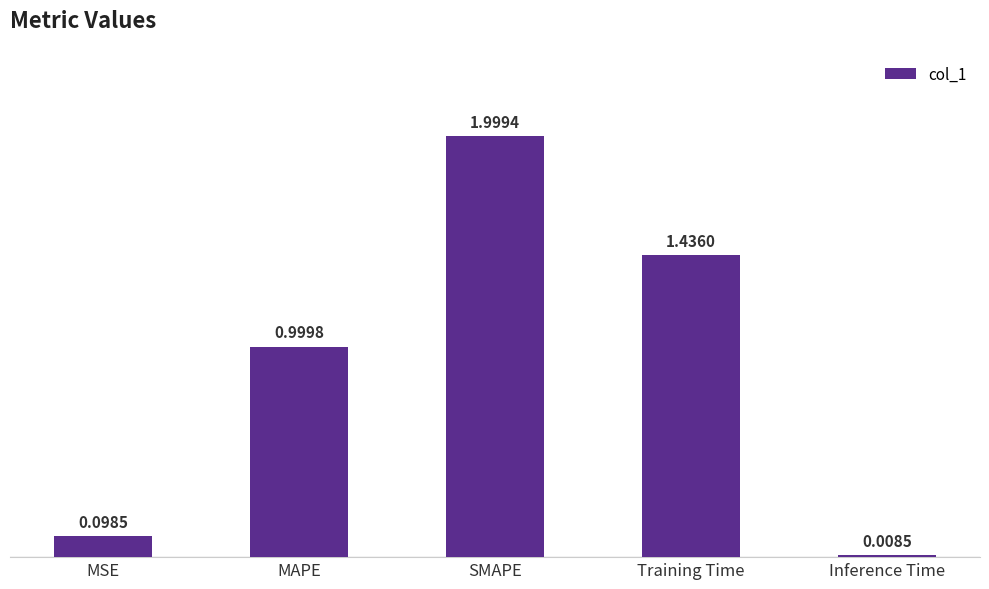

At which label is the value closest to 1?

MAPE